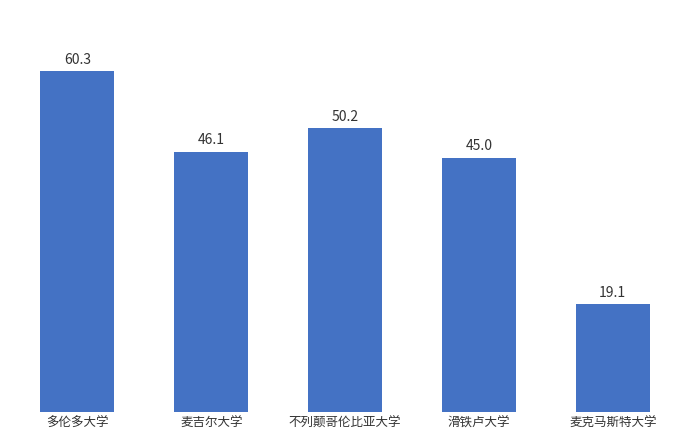

What is the ratio of the value at 多伦多大学 to the value at 麦克马斯特大学?

3.2